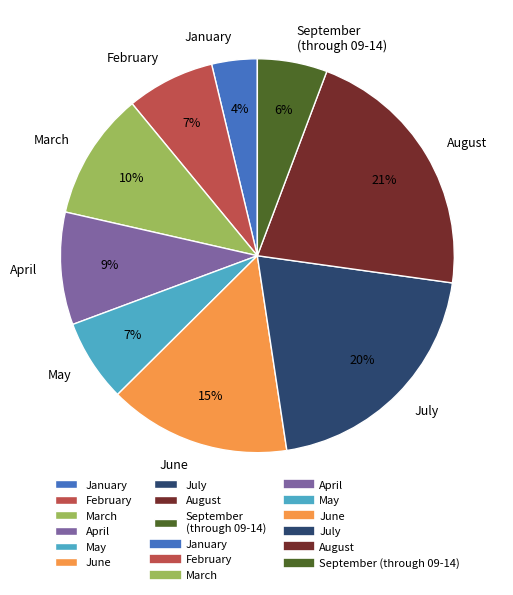

Is there a majority slice in this chart?

No